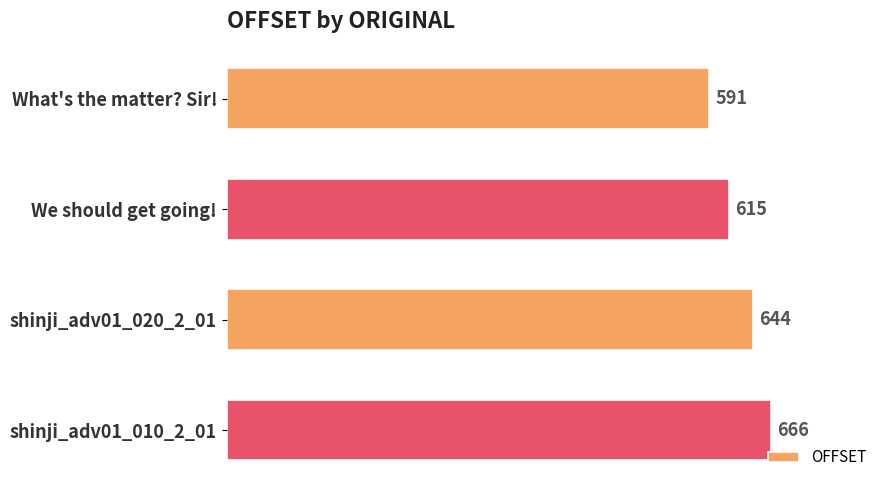

Are the bars horizontal?

Yes